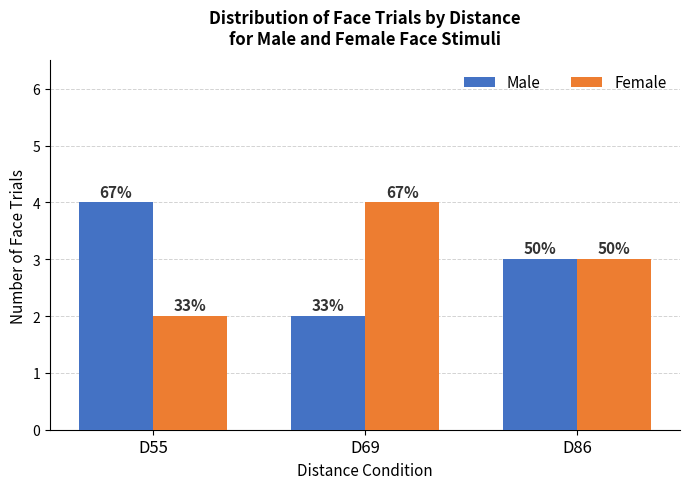

How many bars are there in total?

6